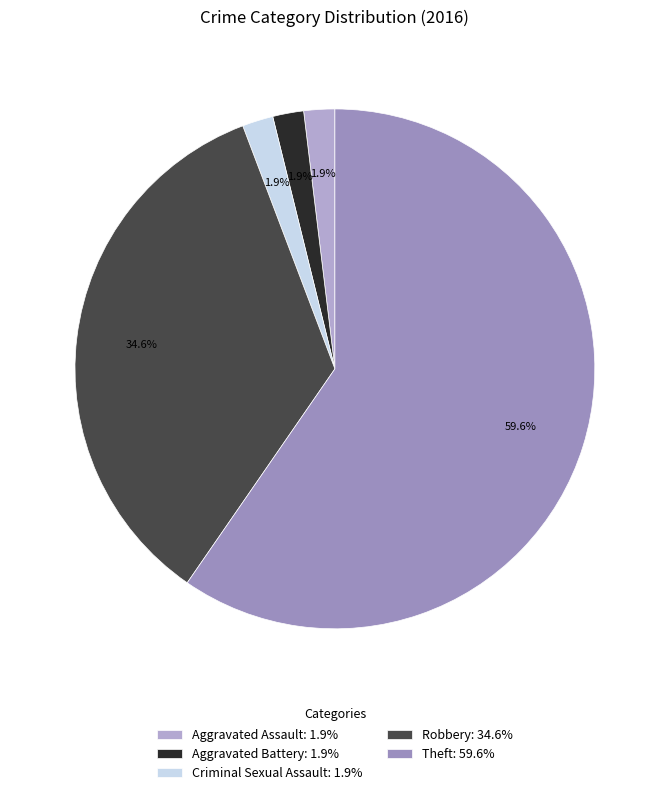

Which category has the smallest portion of the pie?

Aggravated Assault